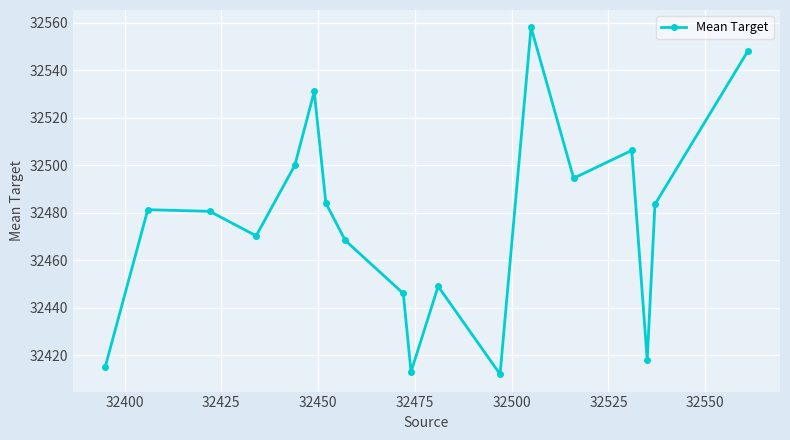

What is the value of the 11th point from the left?

32449.0